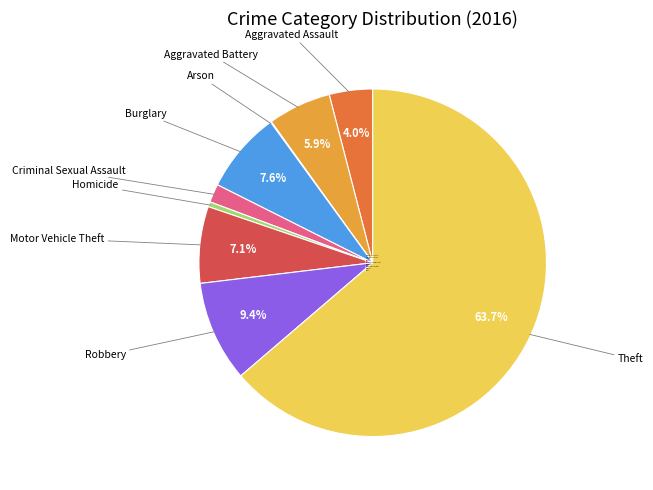

What is the largest slice in the pie chart?

Theft